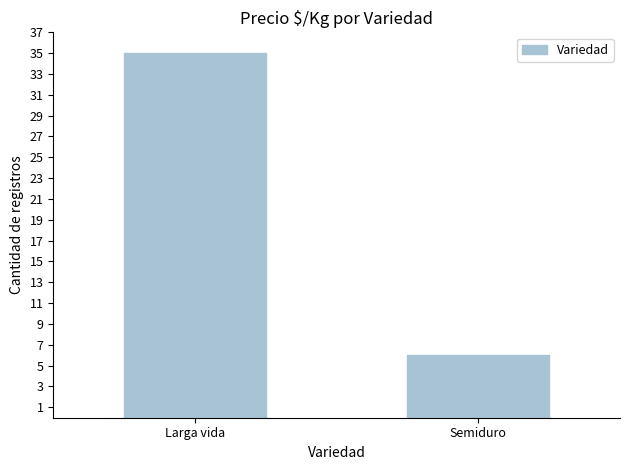

How many values are below 35?

1